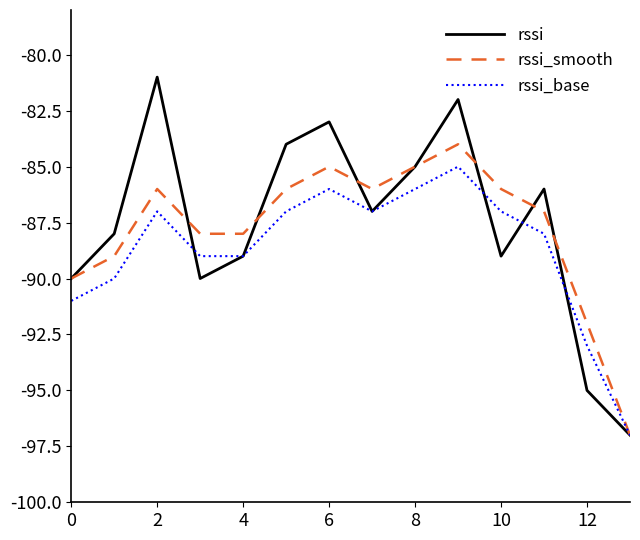

Which series has the largest range (max minus min)?

rssi